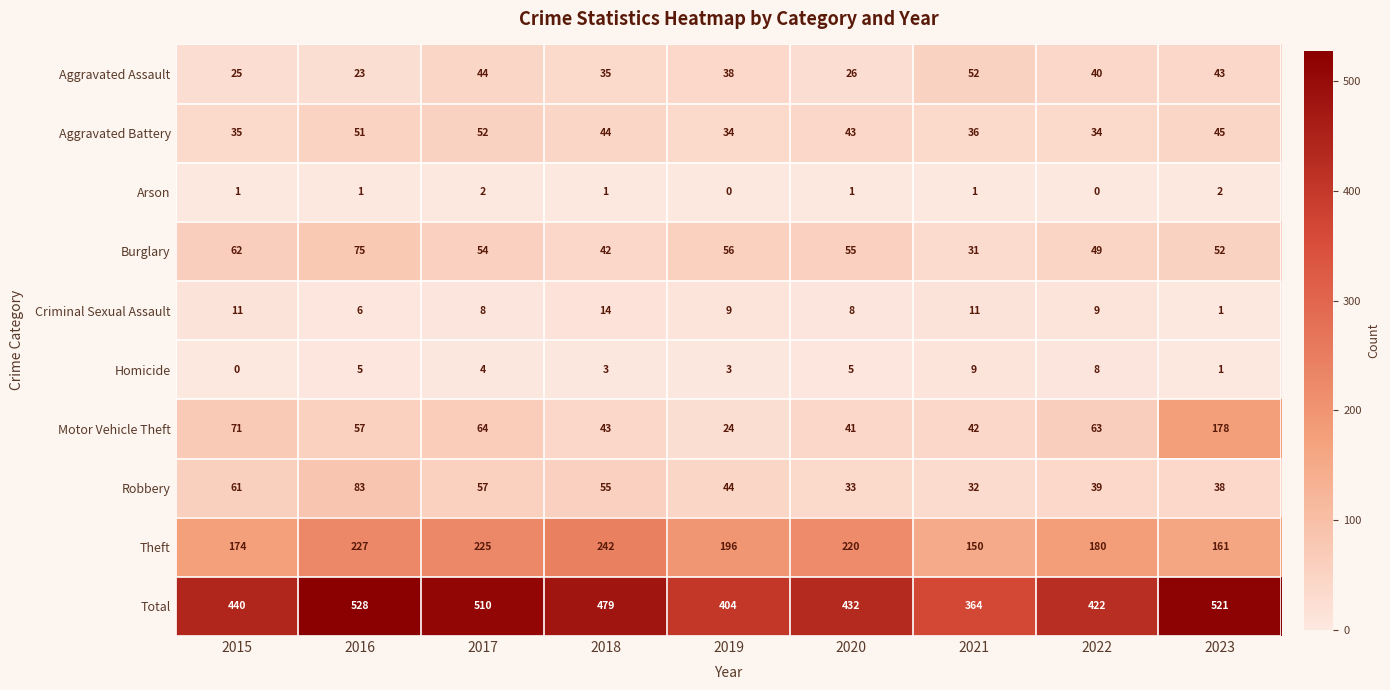

What is the greatest value displayed?

528